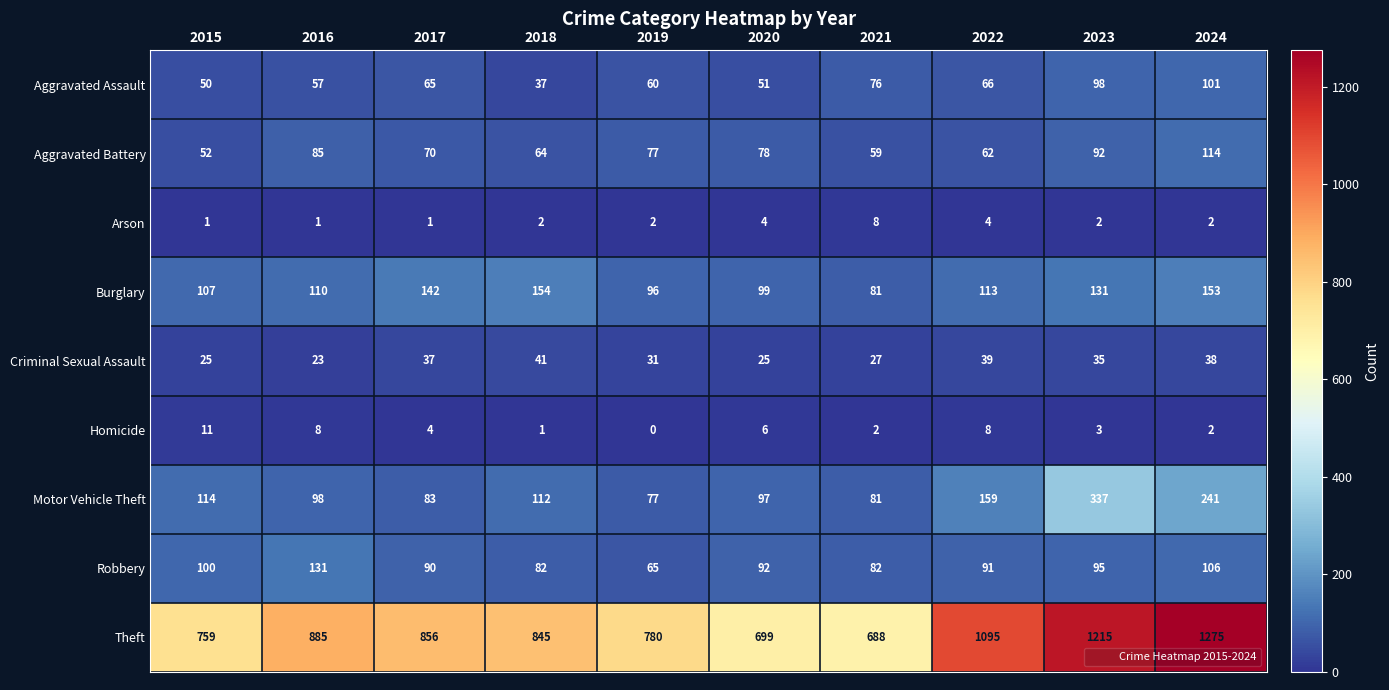

What is the approximate value of Robbery at 2022?

91